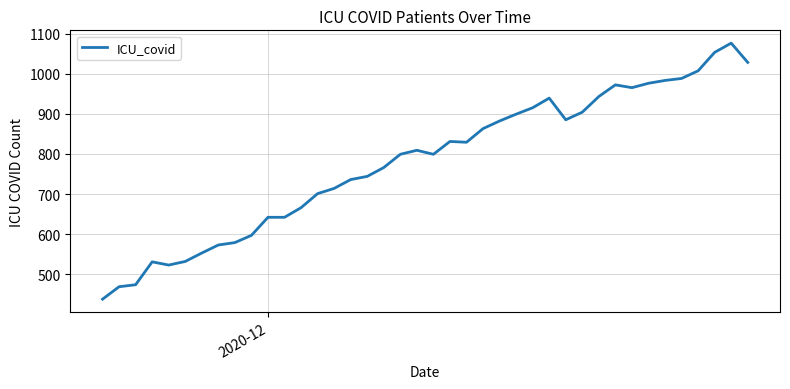

Is this an area chart (filled region under the line)?

No